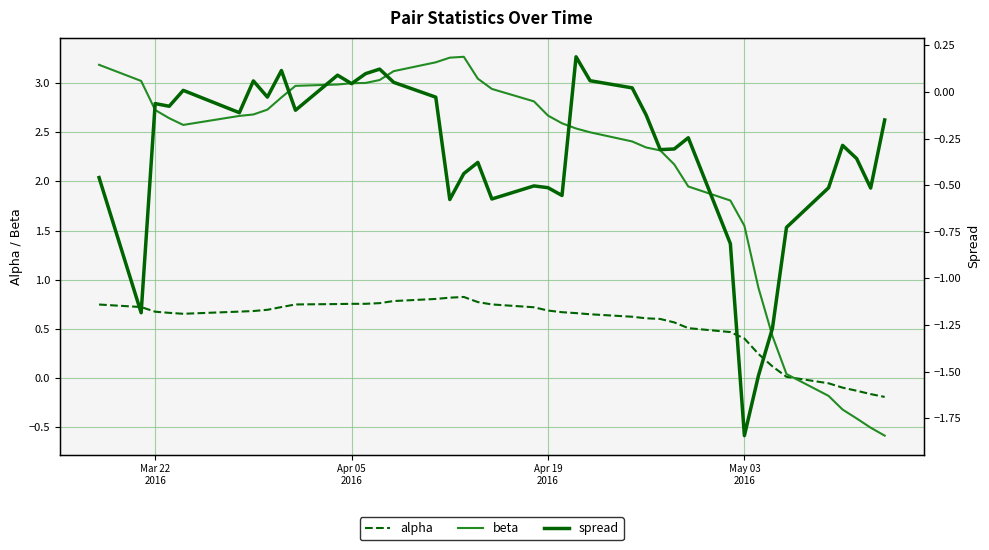

At which label does beta first exceed 2?

Mar 22
2016